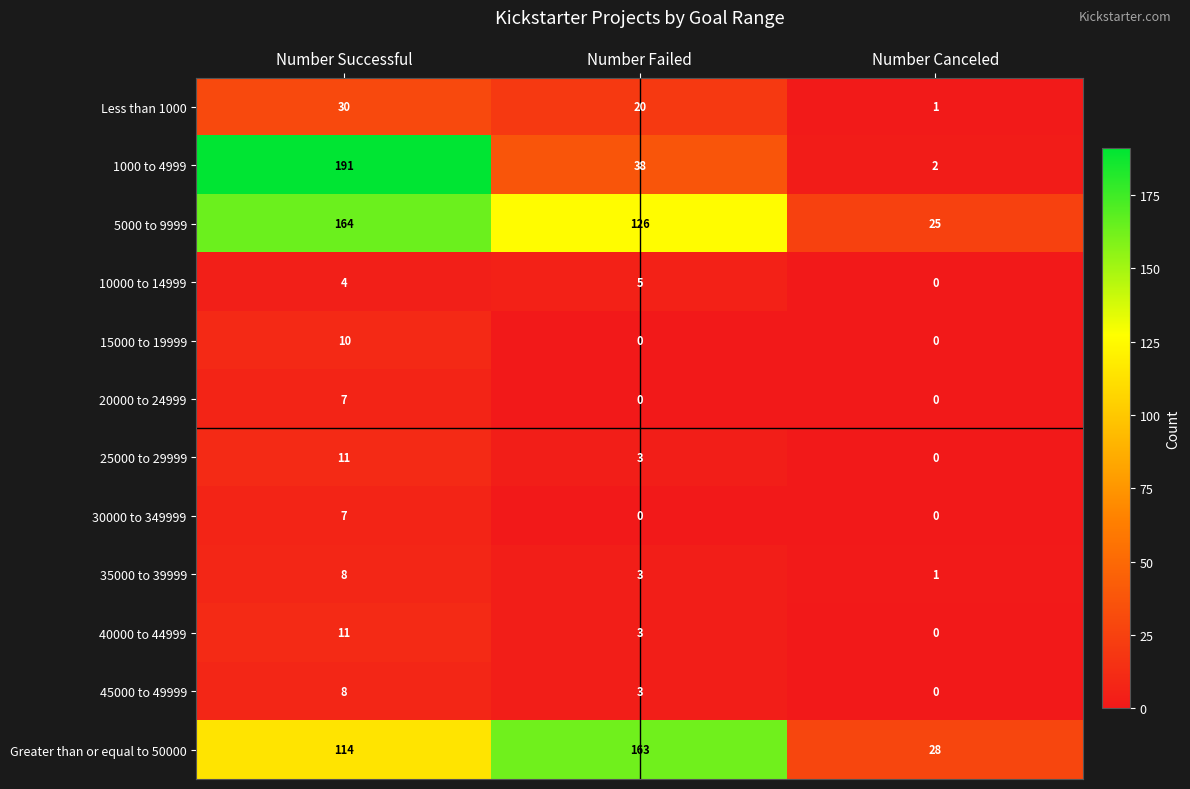

At which category is the sum across all series the highest?

Number Successful